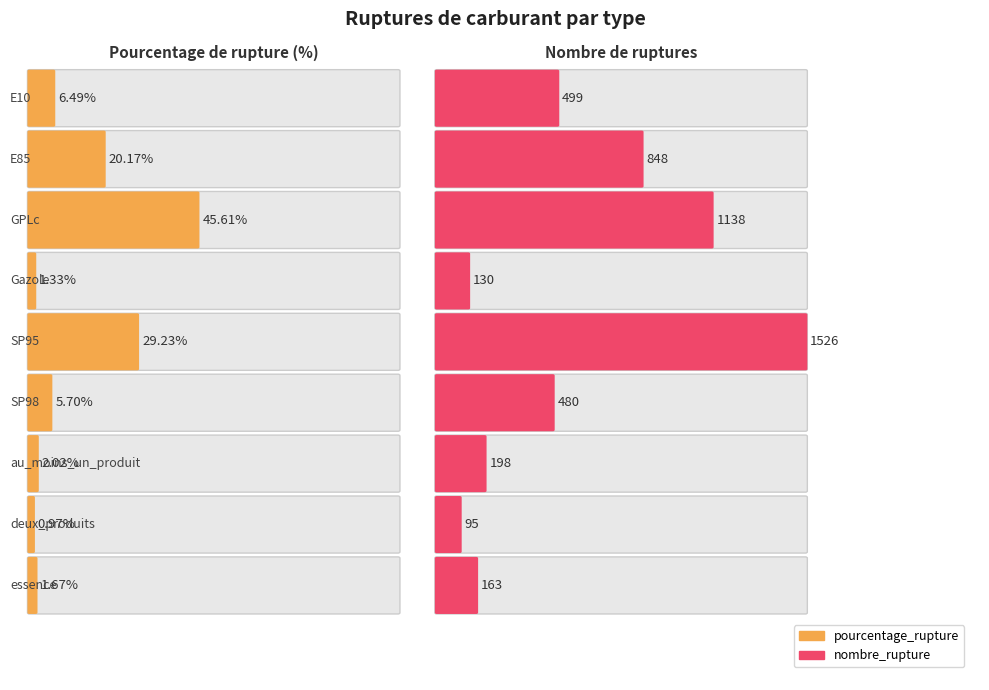

Reading right to left, what are all the values shown in this chart?

pourcentage_rupture: essence=1.7	deux_produits=1.0	au_moins_un_produit=2.0	SP98=5.7	SP95=29.2	Gazole=1.3	GPLc=45.6	E85=20.2	E10=6.5
nombre_rupture: essence=163.0	deux_produits=95.0	au_moins_un_produit=198.0	SP98=480.0	SP95=1526.0	Gazole=130.0	GPLc=1138.0	E85=848.0	E10=499.0